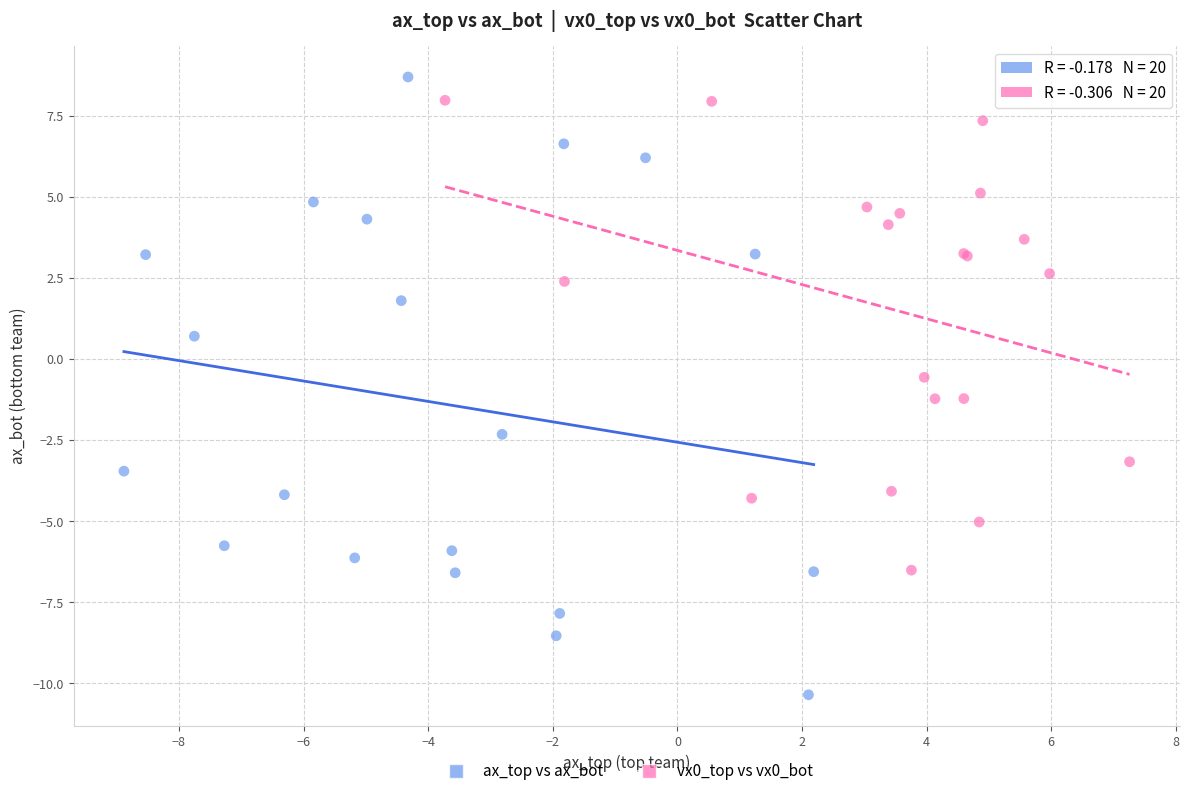

Which series has the widest spread of Y values?

ax_top vs ax_bot